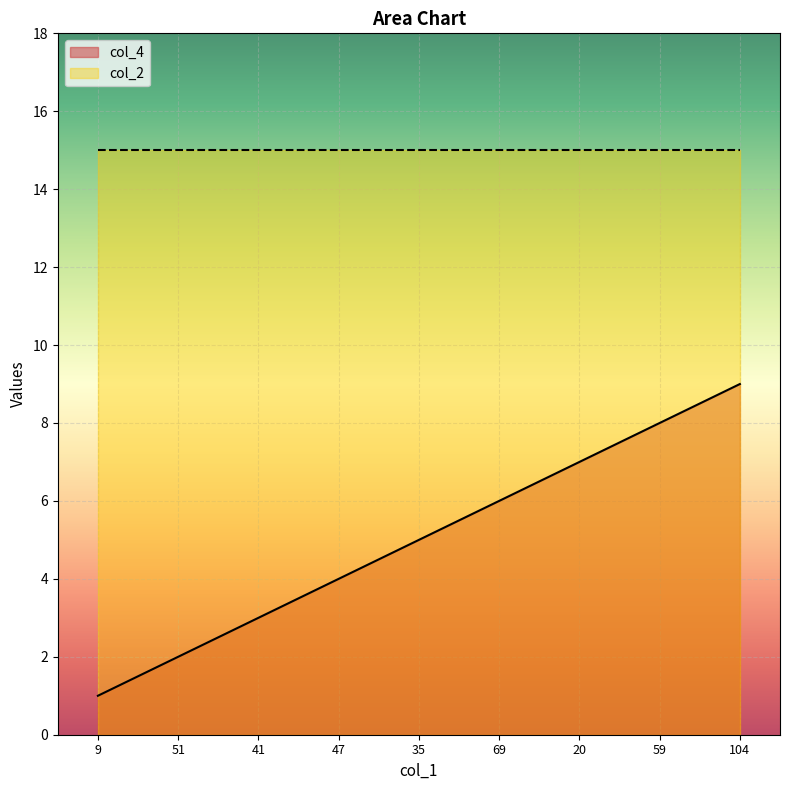

List the labels in order of value, smallest first.

9, 51, 41, 47, 35, 69, 20, 59, 104